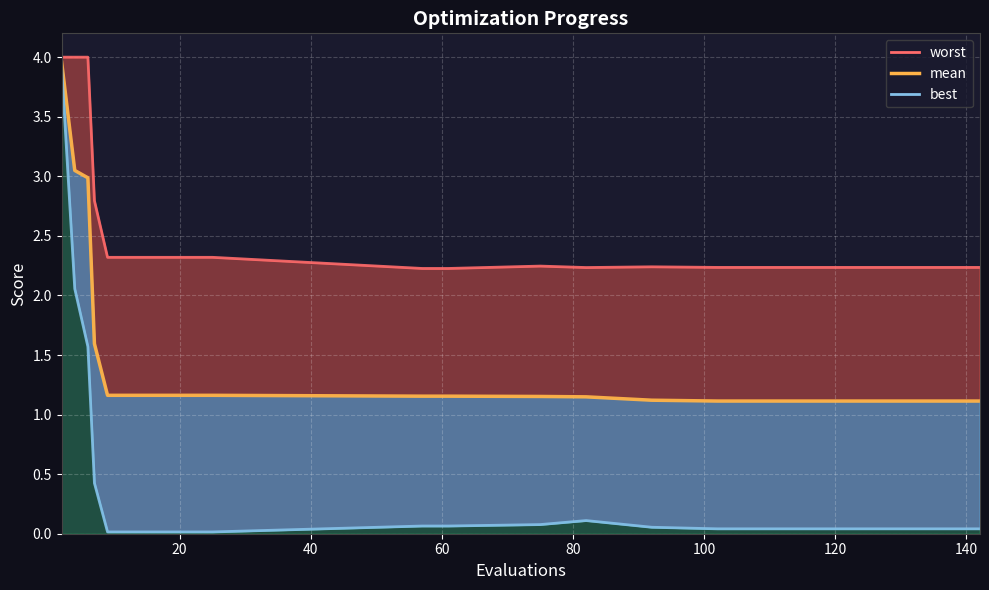

What is the sum of all mean values?

28.7